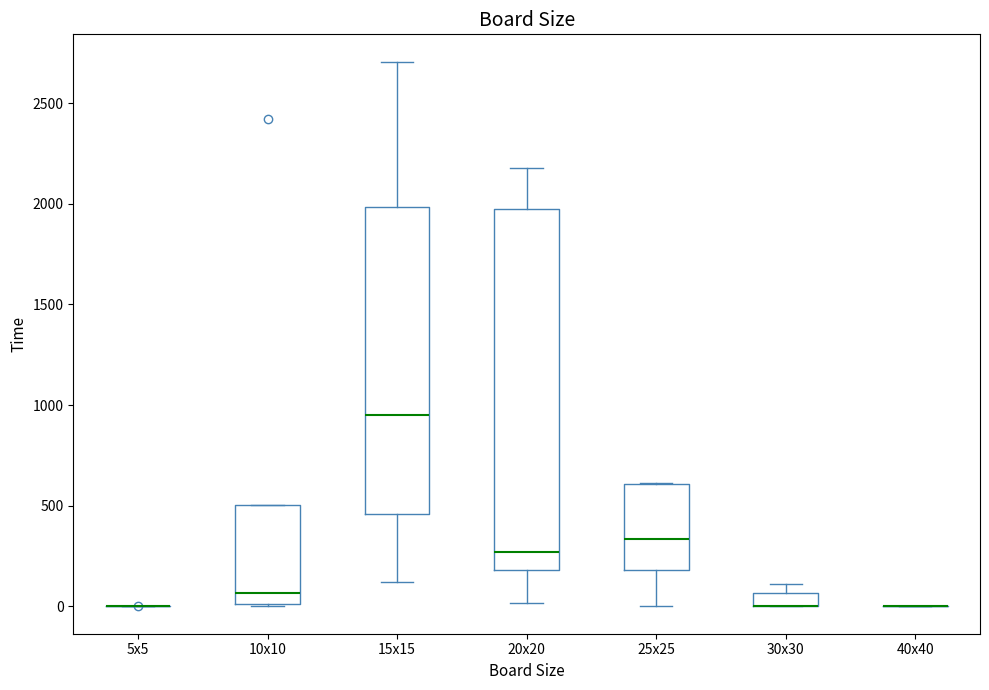

Comparing the boxes themselves (not the whiskers), which one is the tallest?

20x20